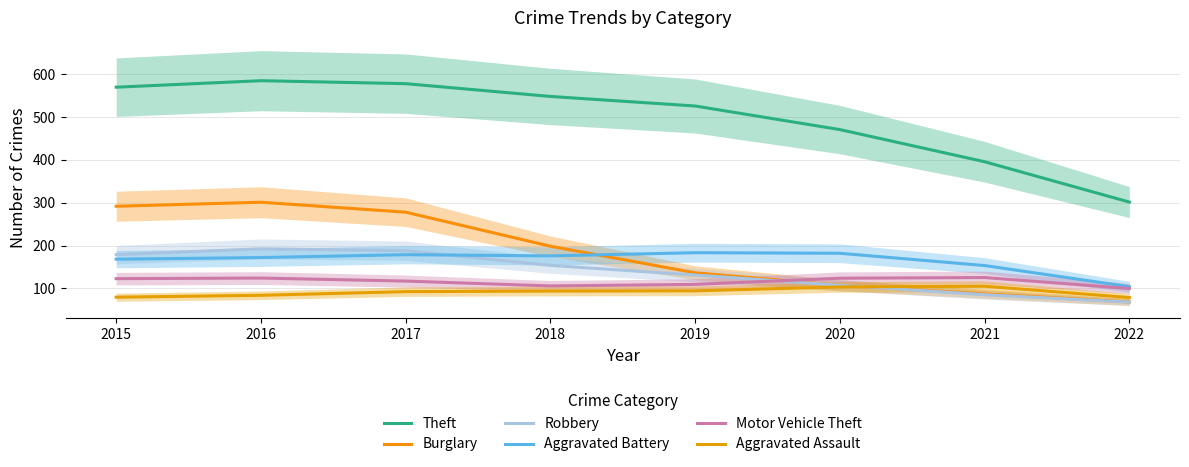

What is the value of the Theft point at the 5th from the left?

526.2